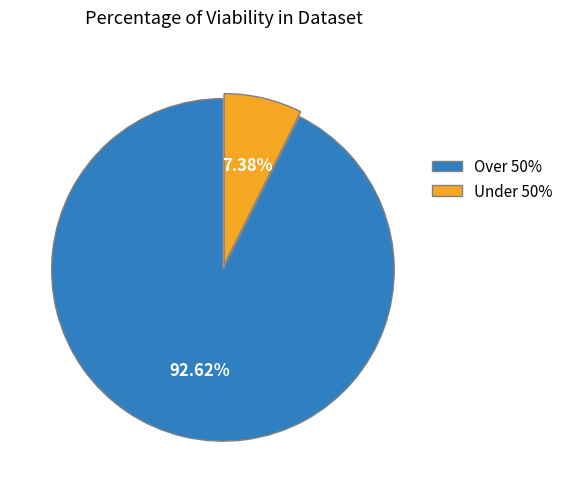

Combined, do Under 50% and Over 50% account for over 50%?

Yes